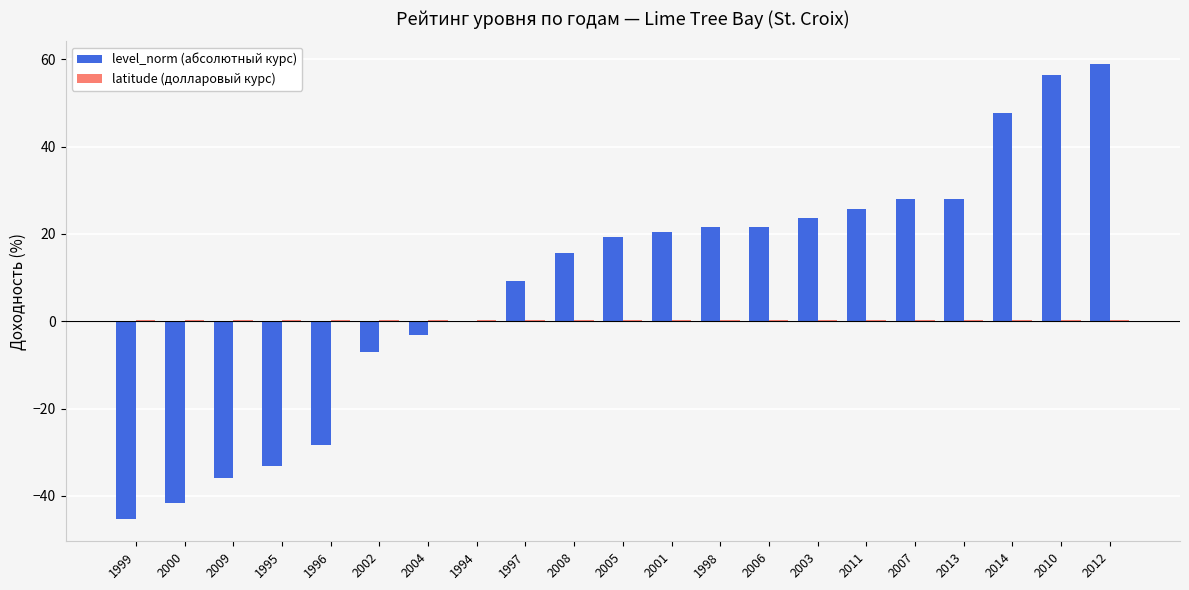

The level_norm (абсолютный курс) series shows -14.1 at 2009. True or false?

False